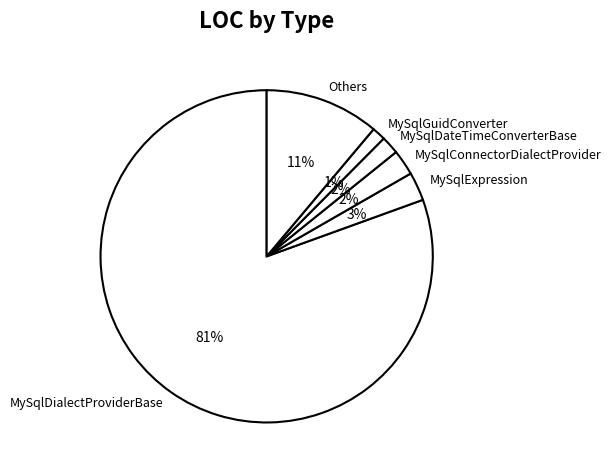

Which has a higher value, MySqlDialectProviderBase or MySqlDateTimeConverterBase?

MySqlDialectProviderBase